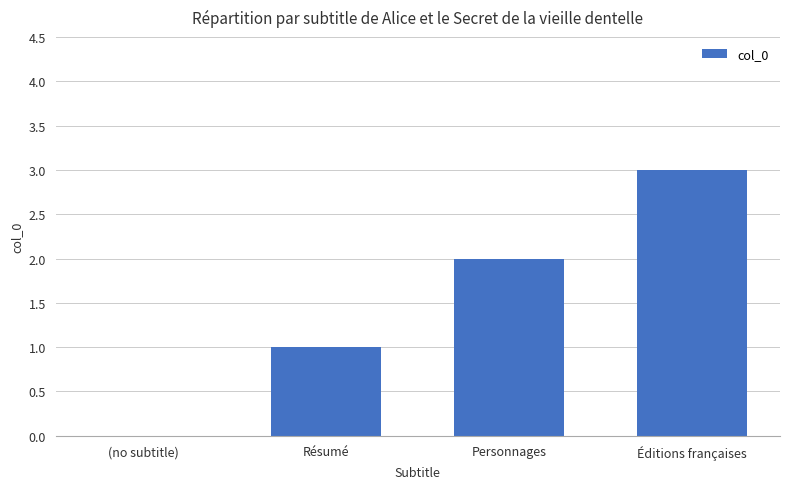

Is it true that the value at Personnages is 2?

True